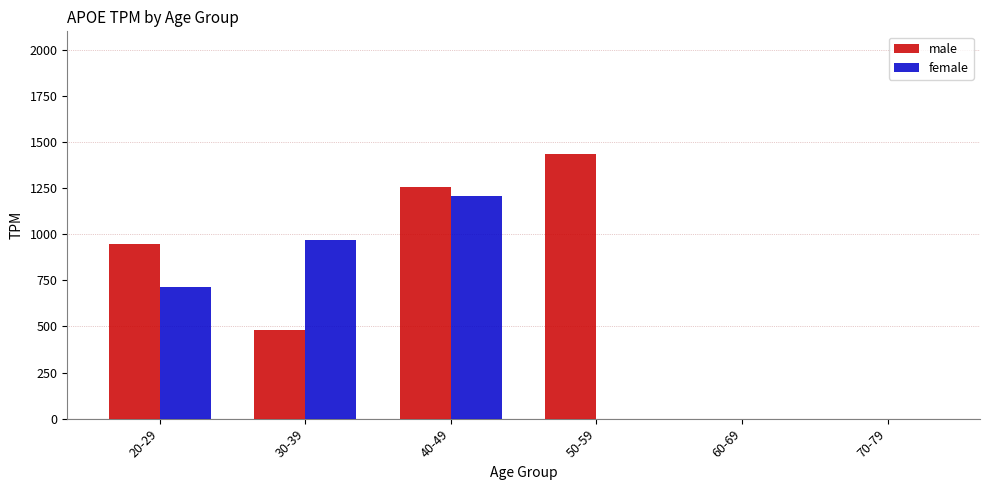

What is the average value of the male series?

685.9